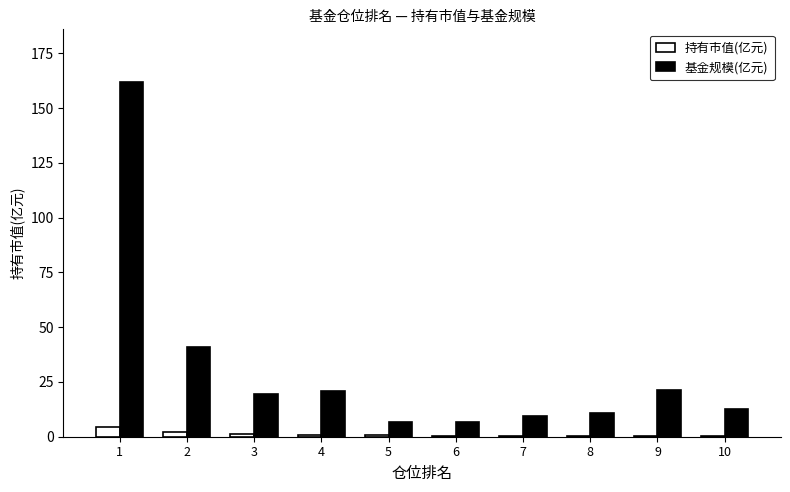

The 持有市值(亿元) series shows 0.6 at 5. True or false?

True